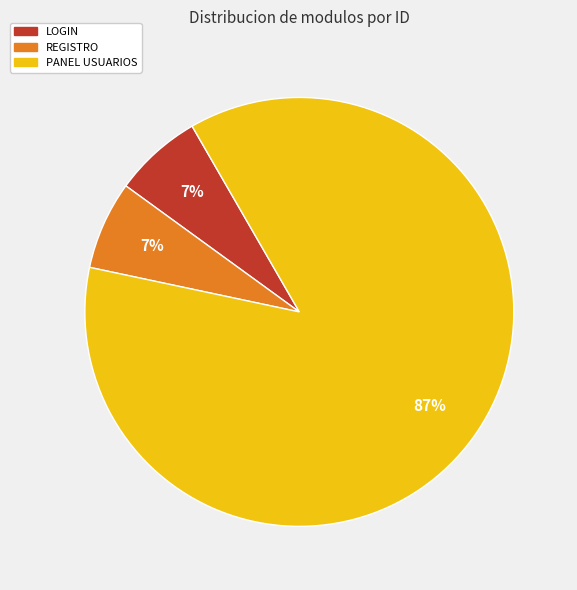

To the nearest percent, what is the average slice percentage?

33%